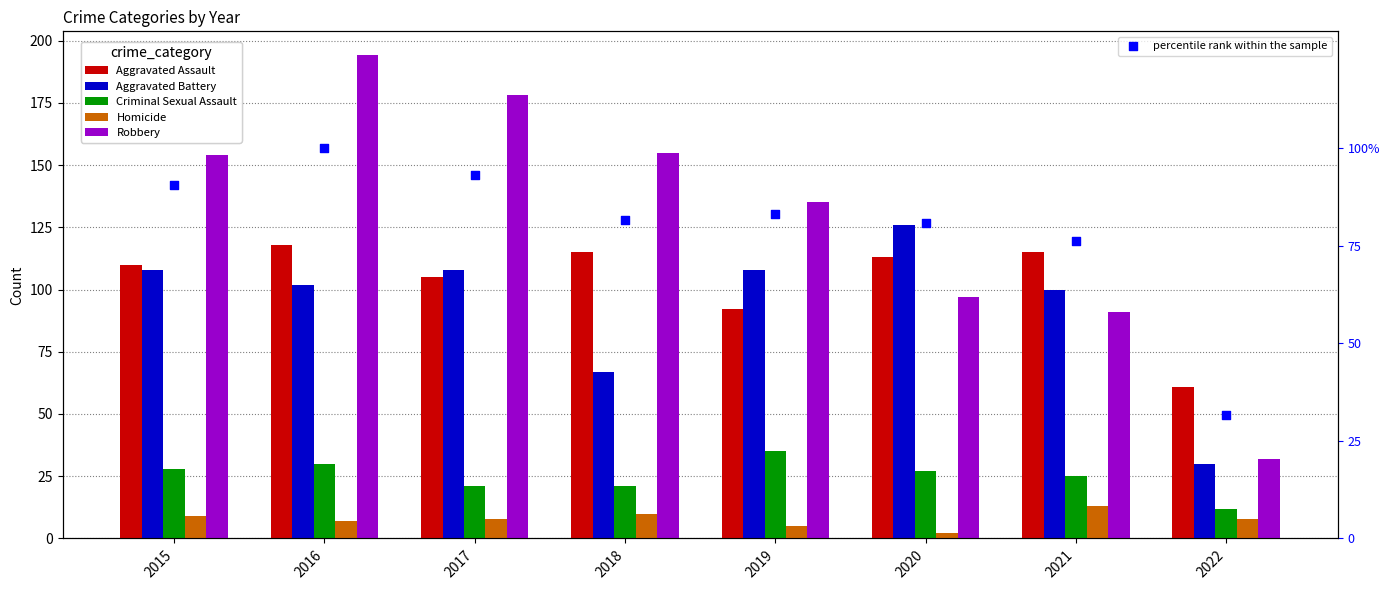

At which category is the sum across all series the highest?

2016